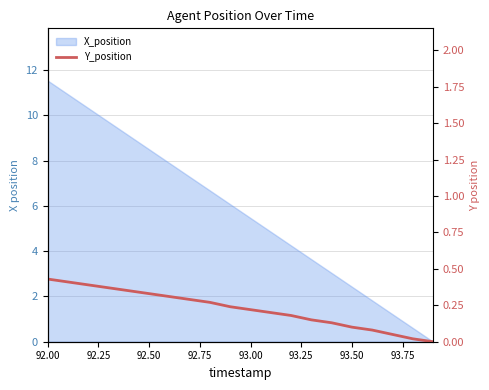

True or false: there are more than 2 points higher than both neighbors.

False